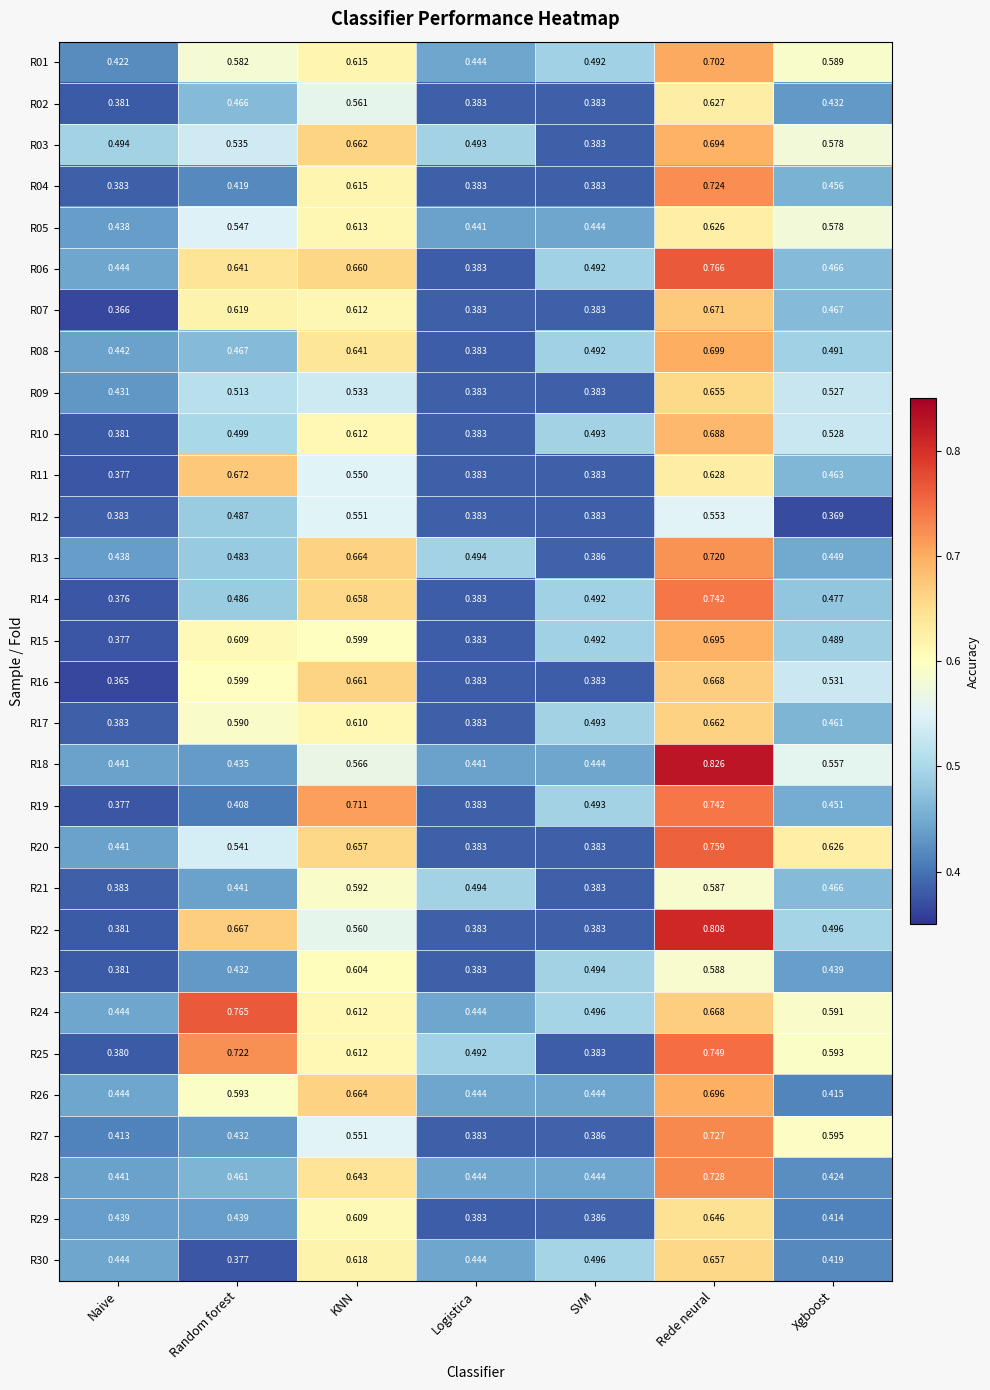

Count the number of categories in the chart.

7